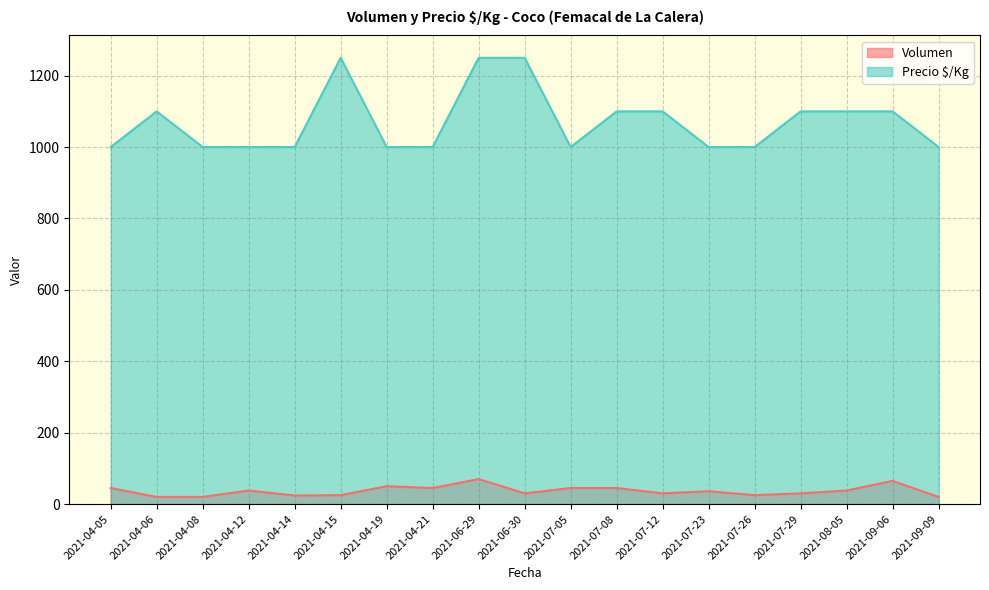

Which series has the largest total across all categories?

Precio $/Kg